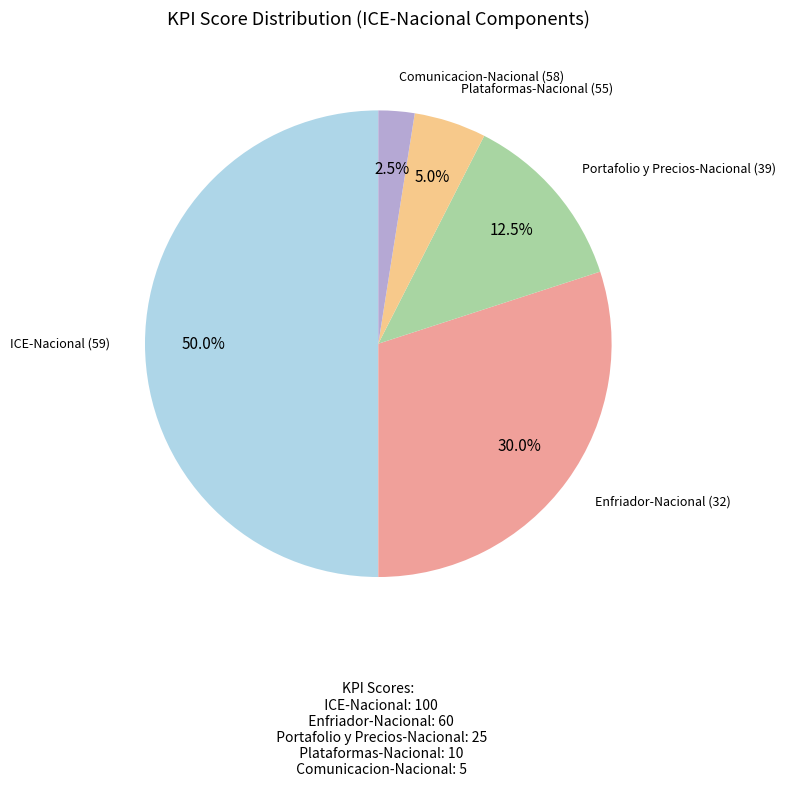

Rank the categories by value from highest to lowest.

ICE-Nacional (59), Enfriador-Nacional (32), Portafolio y Precios-Nacional (39), Plataformas-Nacional (55), Comunicacion-Nacional (58)